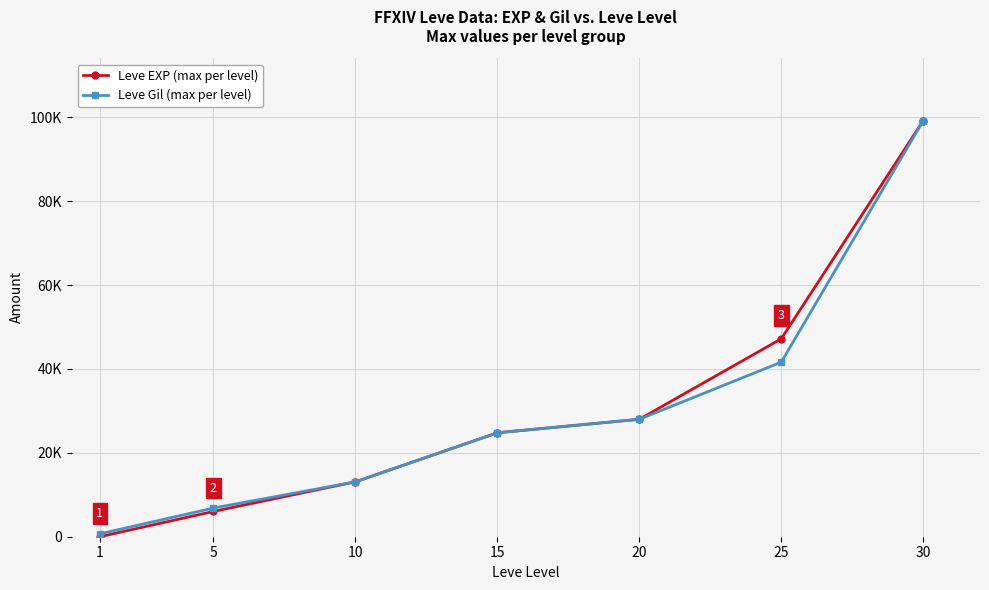

True or false: Leve Gil (max per level) has more than 2 points higher than both neighbors.

False